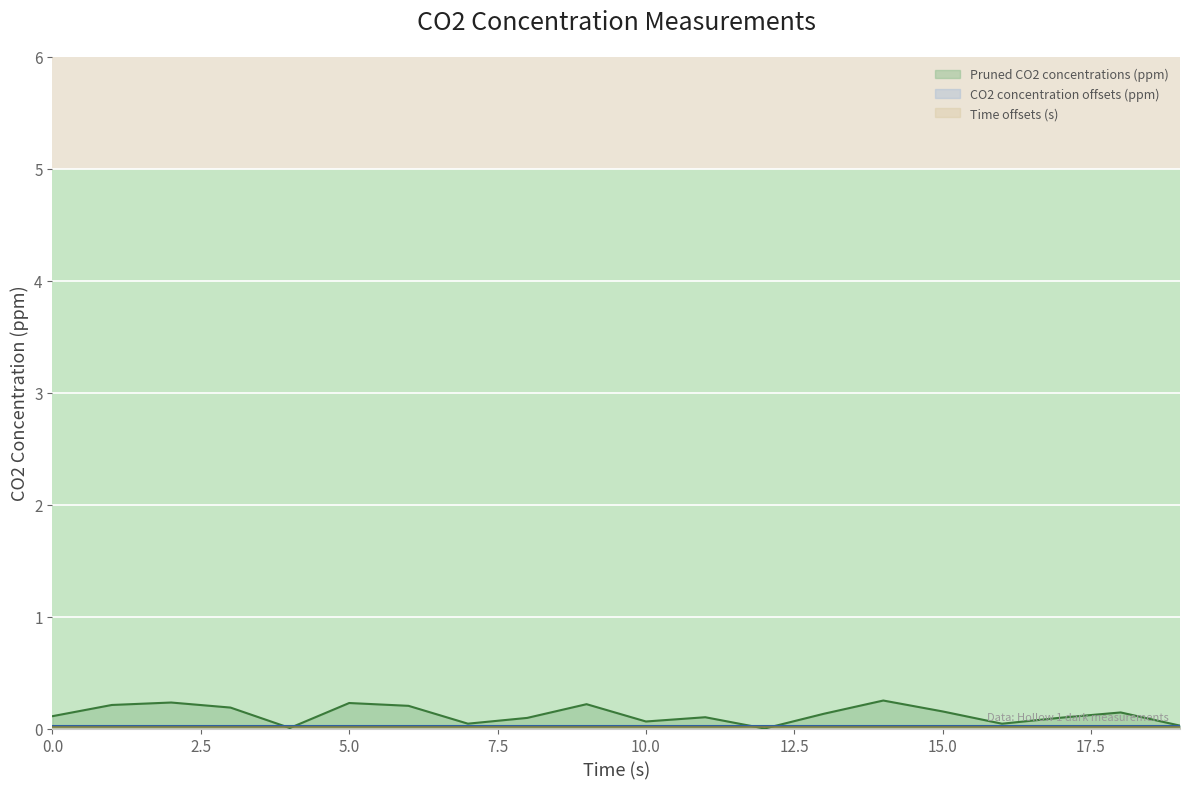

How many series are shown in this chart?

3